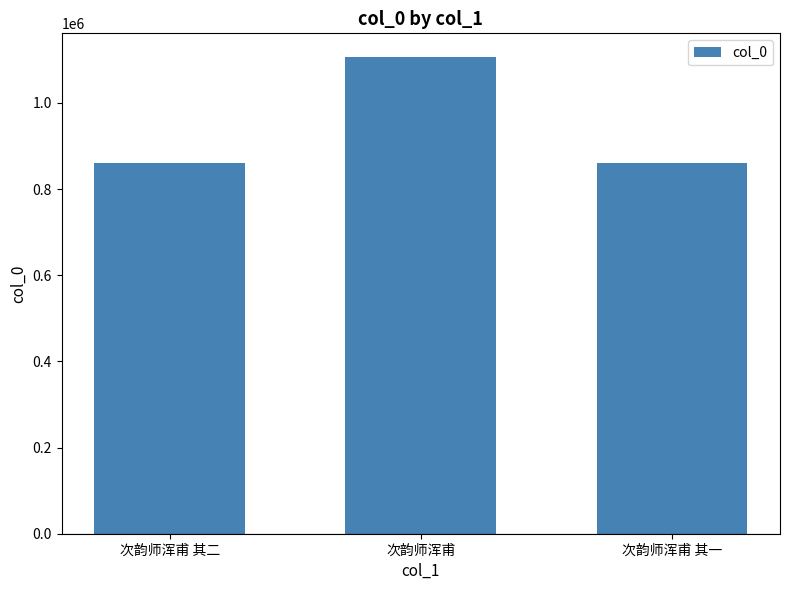

The chart shows a value of 245091 at 次韵师浑甫 其一. True or false?

False